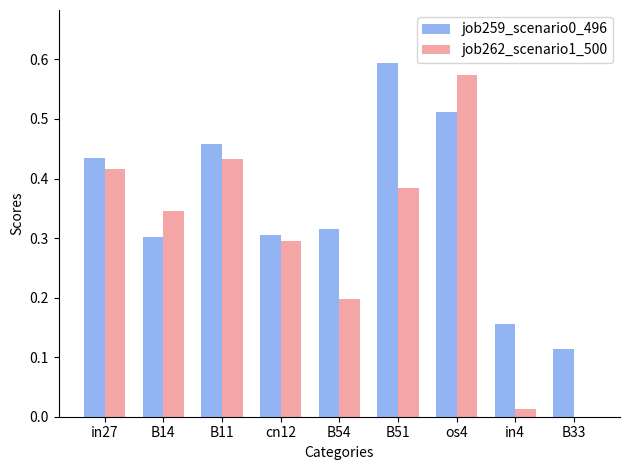

At which label does job259_scenario0_496 reach its peak?

B51